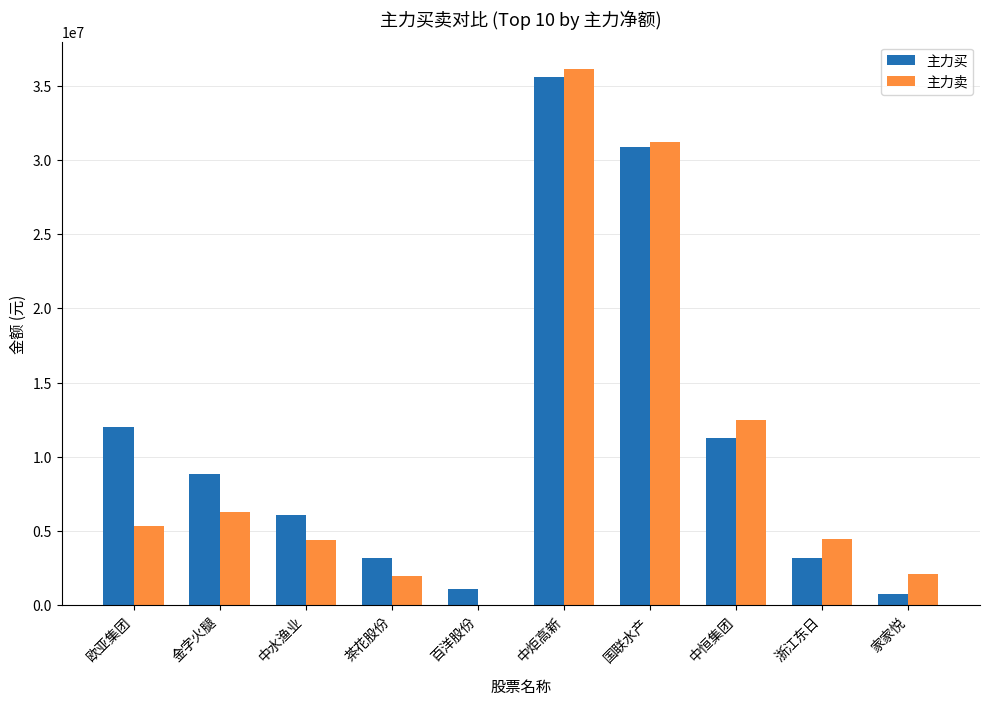

At which label is 主力买 closest to 18150233?

欧亚集团